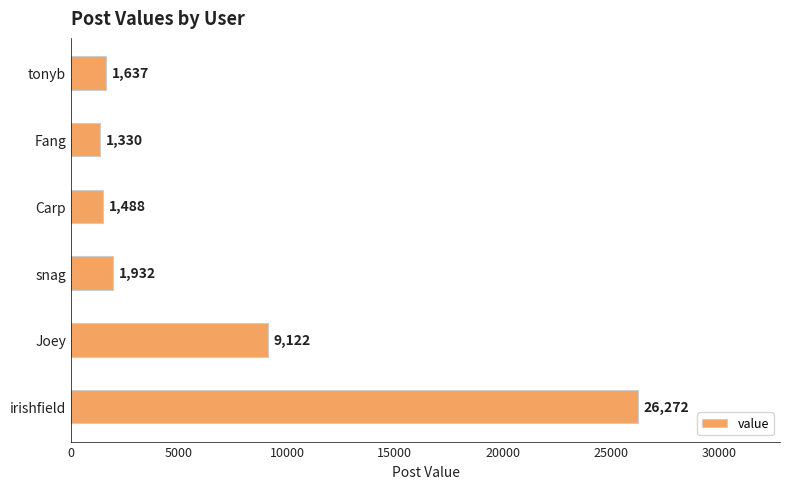

Reading bottom to top, list all the values displayed in this chart.

26272	9122	1932	1488	1330	1637